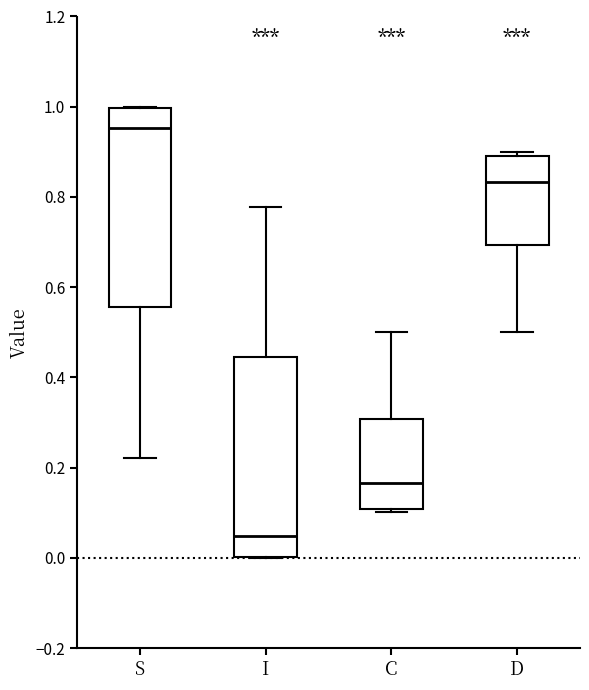

Reading left to right, read every box against the y-axis: the position of its median line, the range the box covers, and the ends of its whiskers. The values are not printed on the chart, so give them approximately, as read against the axis.

S: median 0.96, box 0.56 to 1.00, whiskers 0.22 to 1.00
I: median 0.04, box 0.00 to 0.44, whiskers 0.00 to 0.78
C: median 0.16, box 0.10 to 0.30, whiskers 0.10 (just below the box's lower edge) to 0.50
D: median 0.84, box 0.70 to 0.90, whiskers 0.50 to 0.90 (just above the box's upper edge)